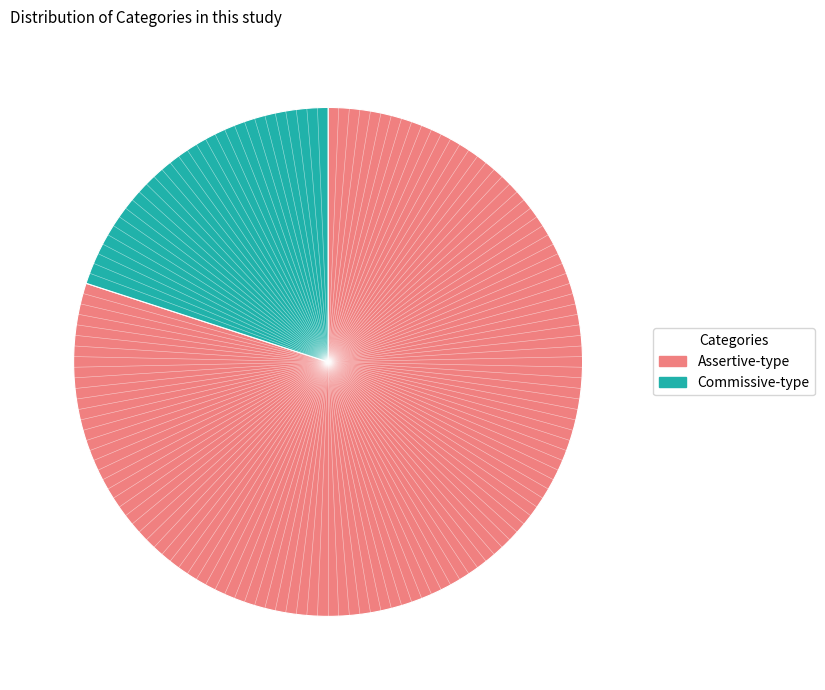

Does any single category account for the majority?

Yes